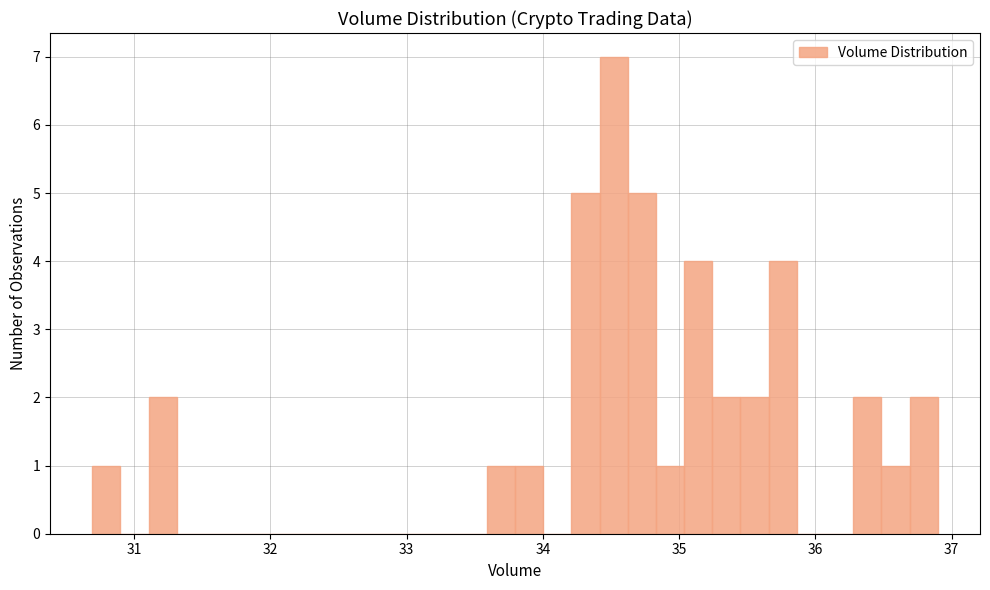

Around what value on the x-axis is the tallest bar? Give the approximate position of its centre, as read against the axis.

34.5